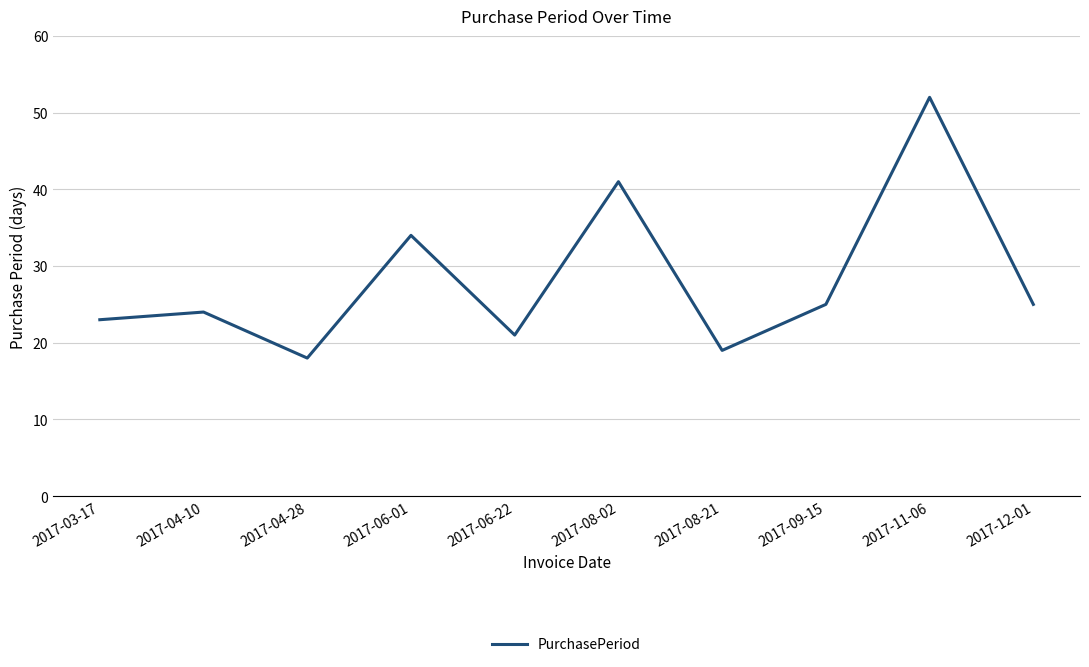

Does the chart display data point markers on the line(s)?

No